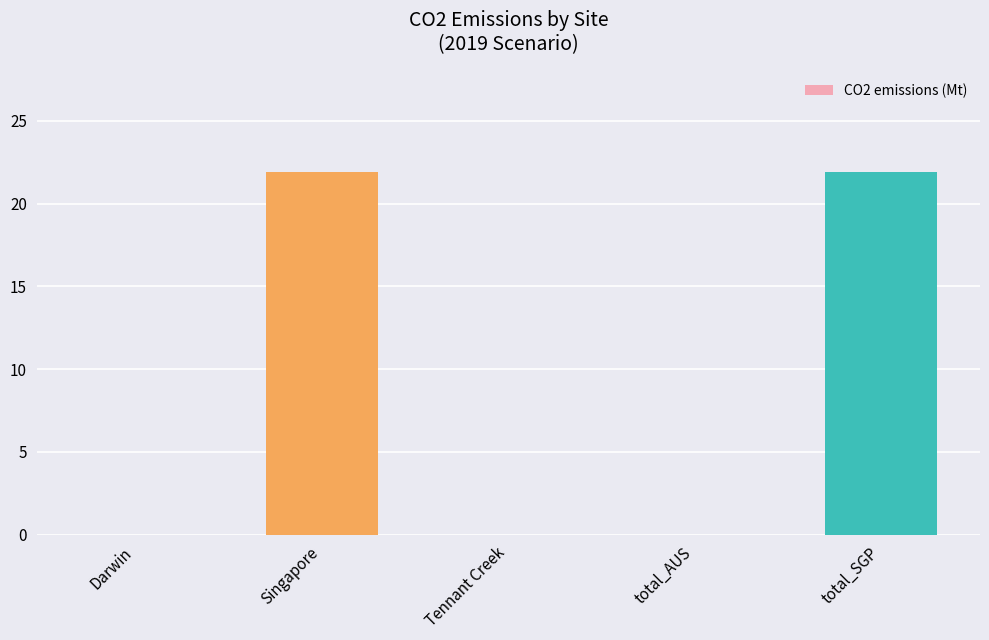

Does the chart contain stacked bars?

No